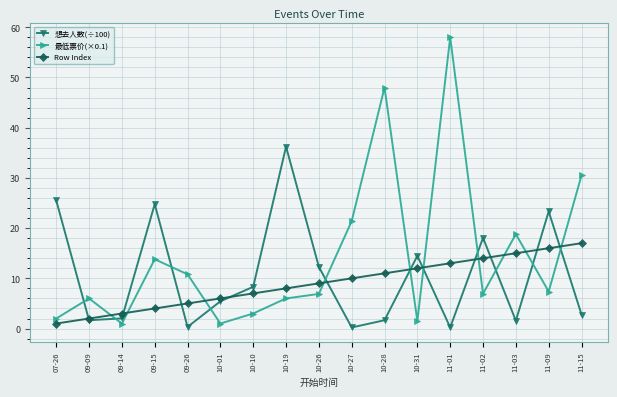

True or false: 想去人数(÷100) has a value of 31.9 at 11-09.

False